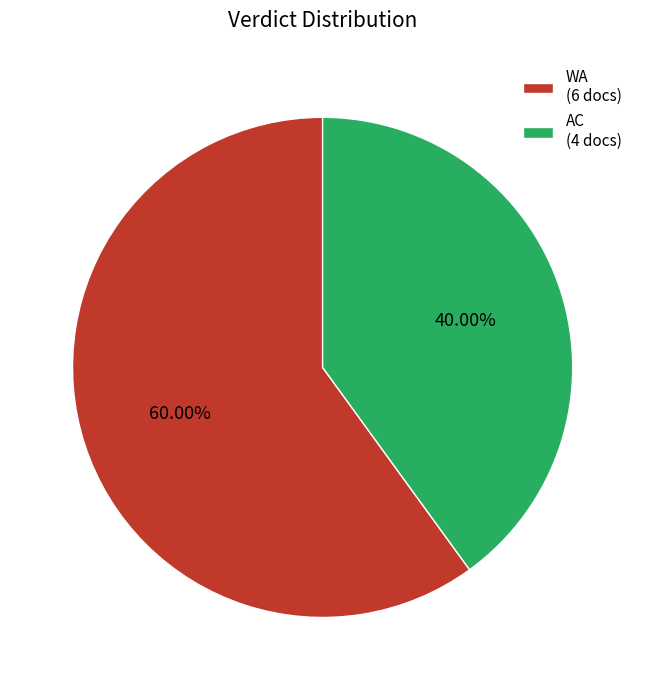

How many slices are in this pie chart?

2